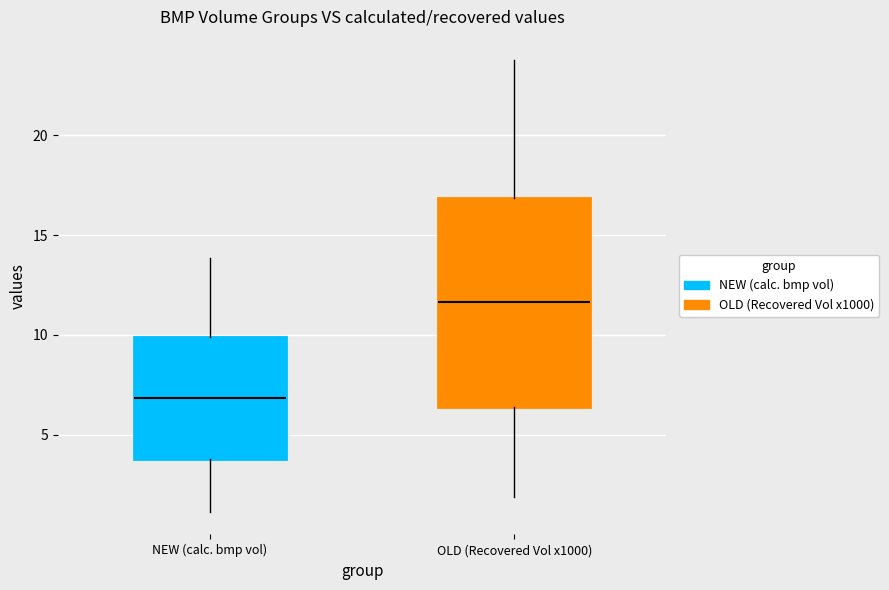

Comparing the boxes themselves (not the whiskers), which one is the tallest?

OLD (Recovered Vol x1000)